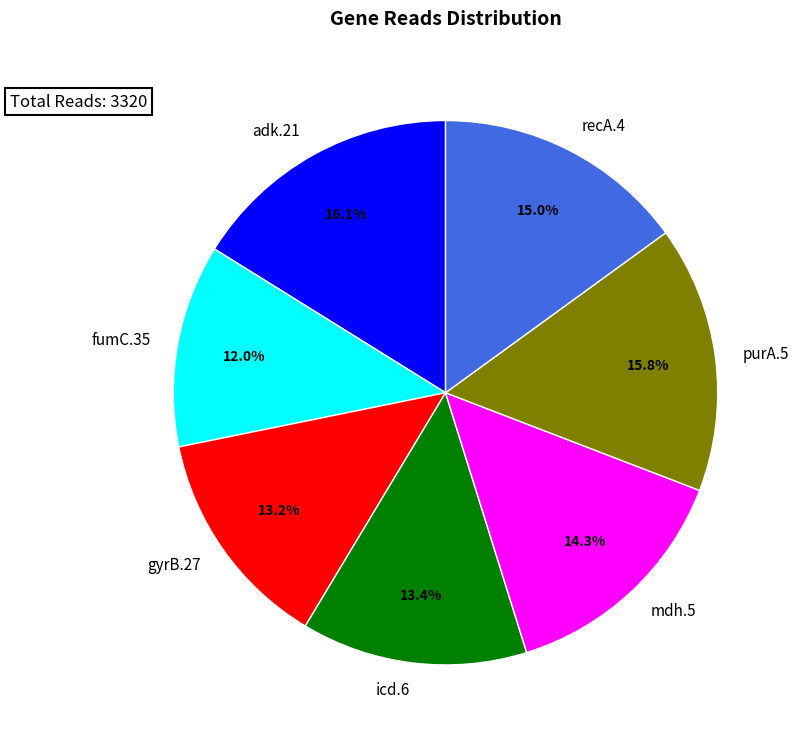

To the nearest percent, what is the difference between the adk.21 and icd.6 slice percentages?

3%